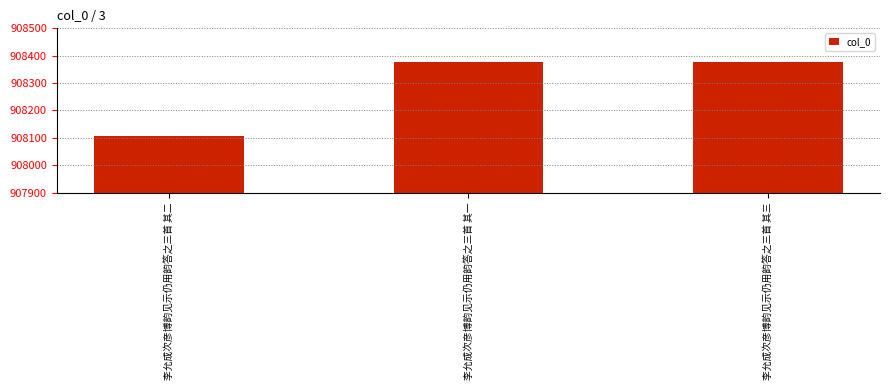

Which label corresponds to the smallest value in the chart?

李允成次彦博韵见示仍用韵答之三首 其二